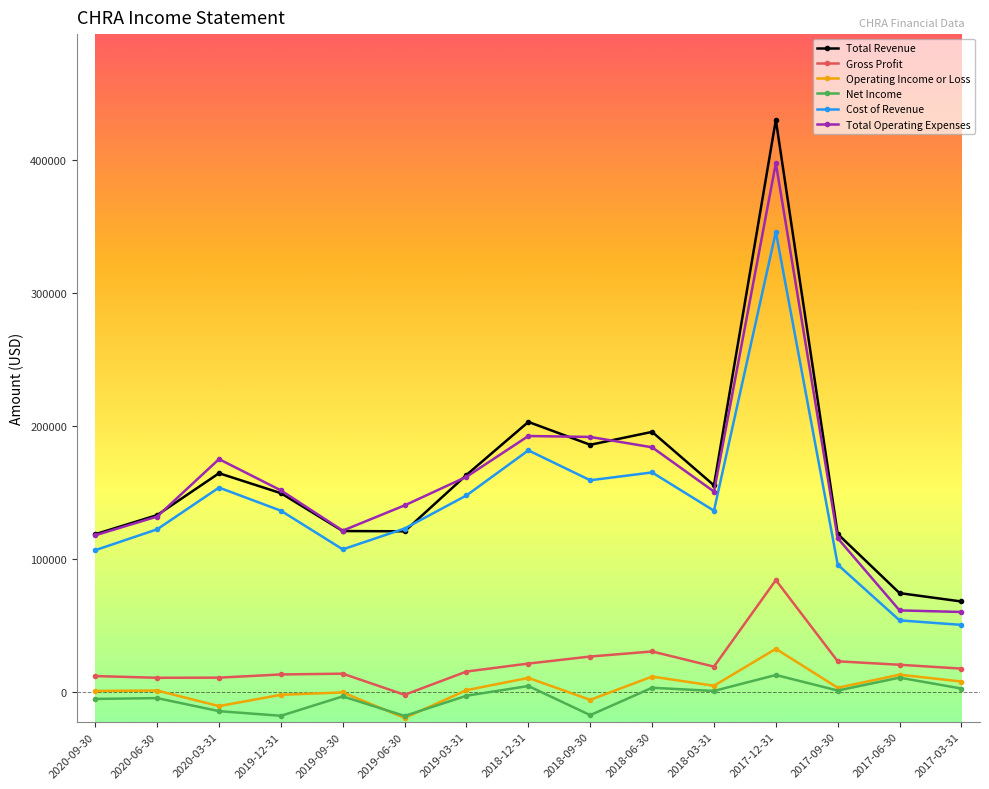

Which series changed the most between 2019-06-30 and 2018-03-31?

Total Revenue